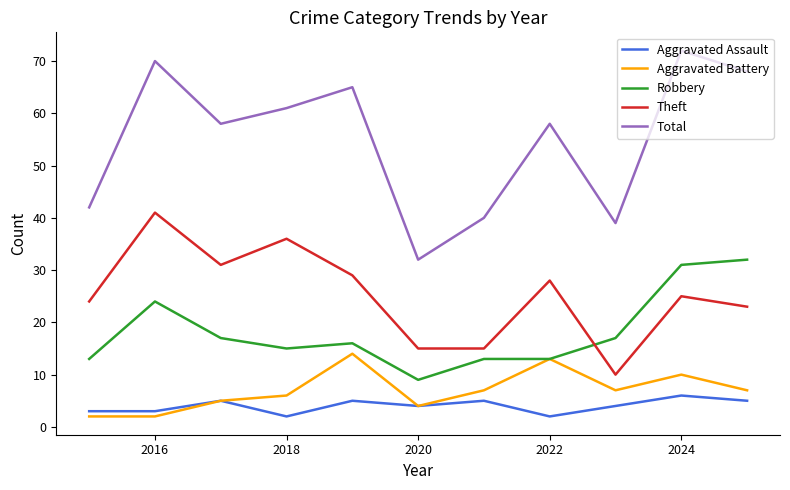

True or false: Aggravated Battery and Theft cross at least once.

False